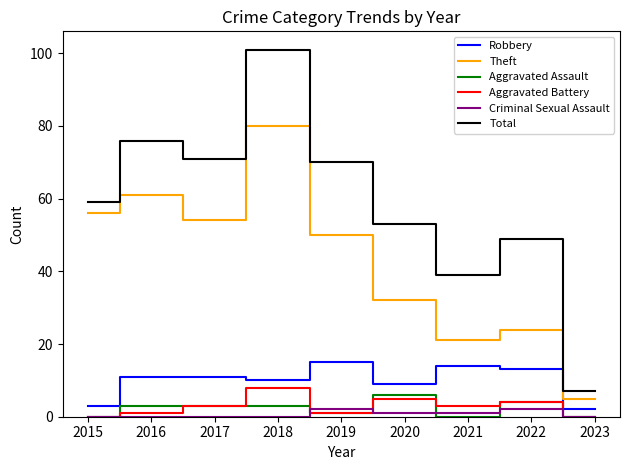

Which series changed the most between 2016 and 2020?

Theft